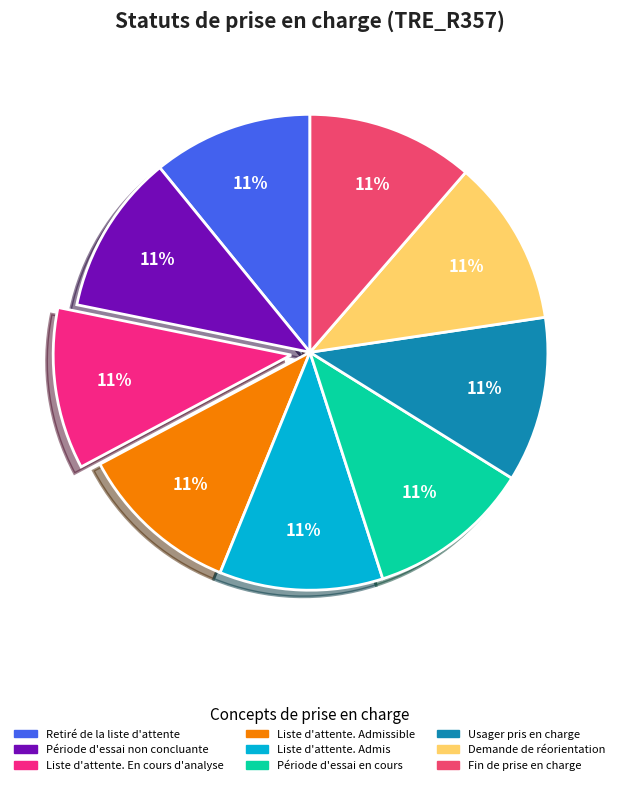

To the nearest percent, what is the average slice percentage?

11%